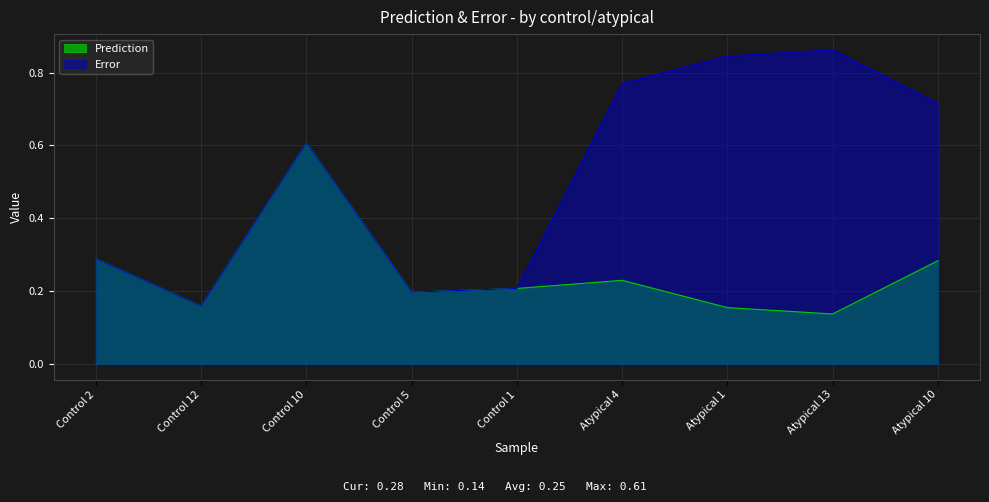

At which category does the chart reach its peak across all series?

Atypical 13